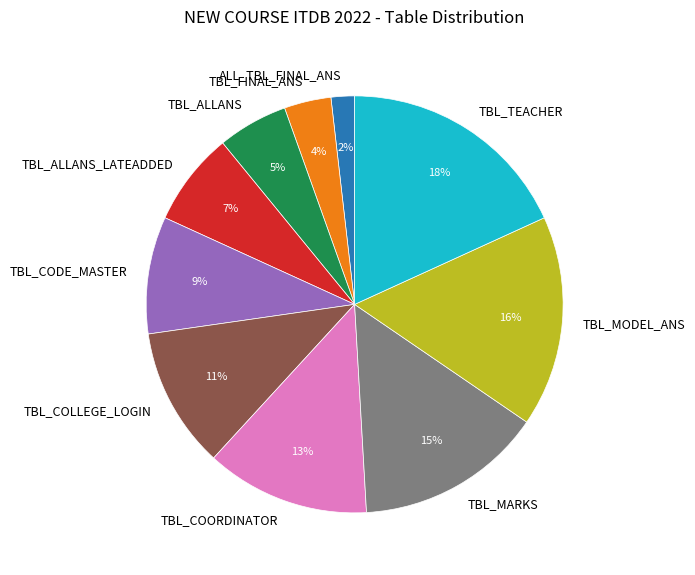

Count the number of slices in the pie.

10